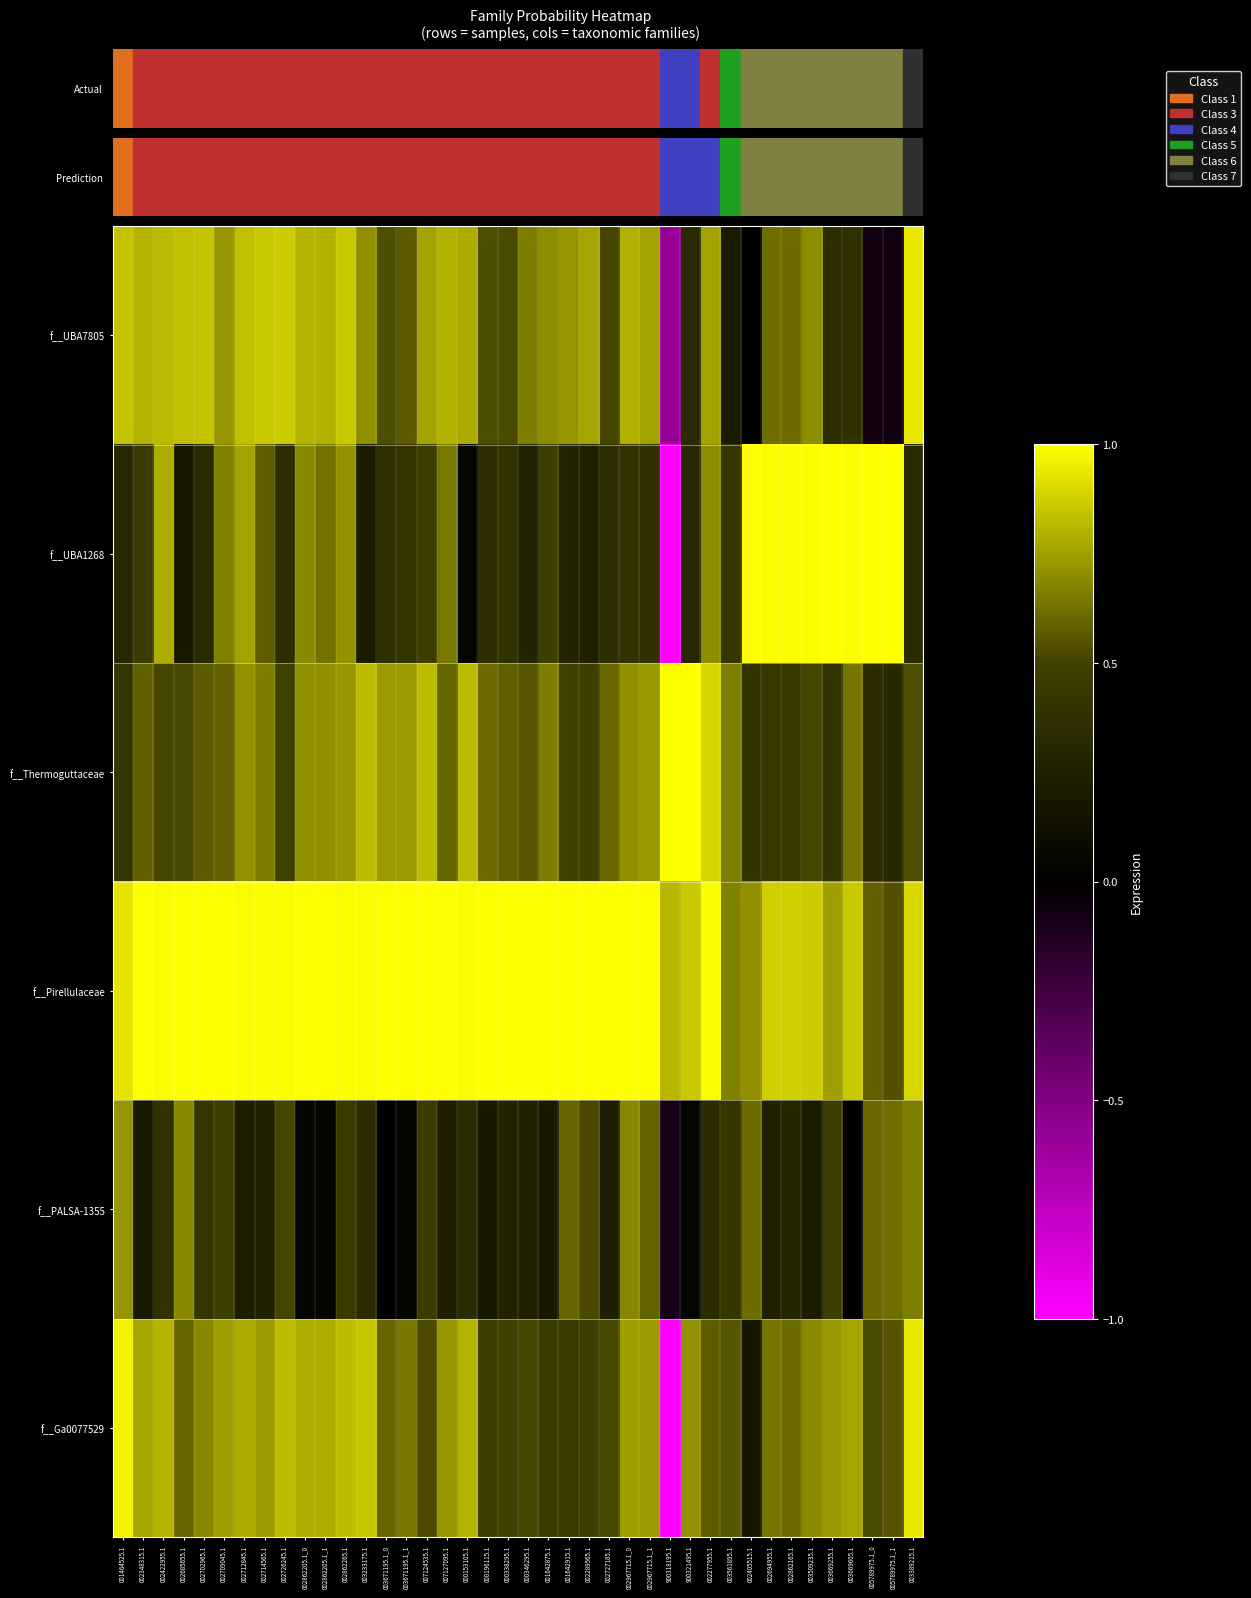

At which category is the sum across all series the highest?

002862265.1